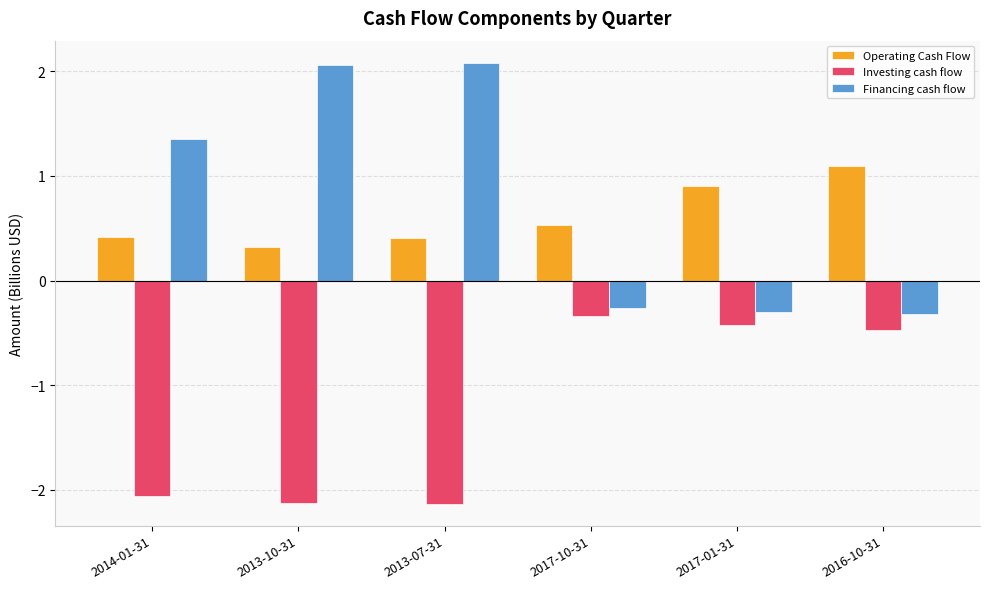

What are all the series names shown in the legend?

Operating Cash Flow, Investing cash flow, Financing cash flow